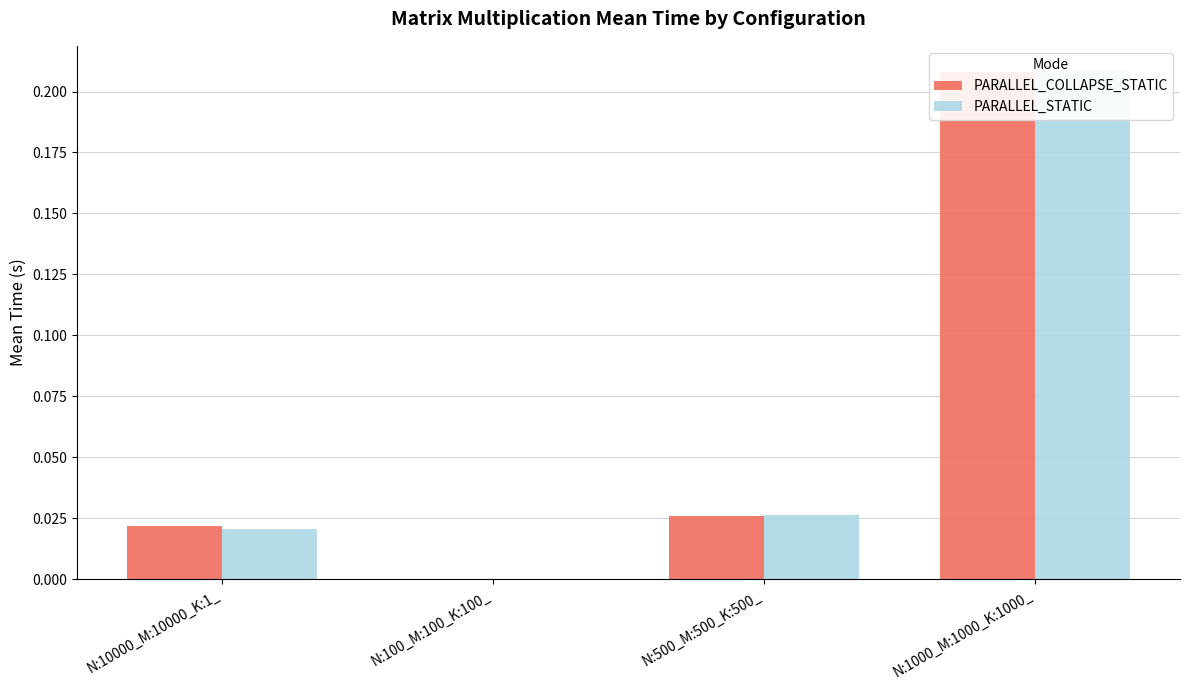

Rank the series by their maximum value, from lowest to highest.

PARALLEL_COLLAPSE_STATIC, PARALLEL_STATIC